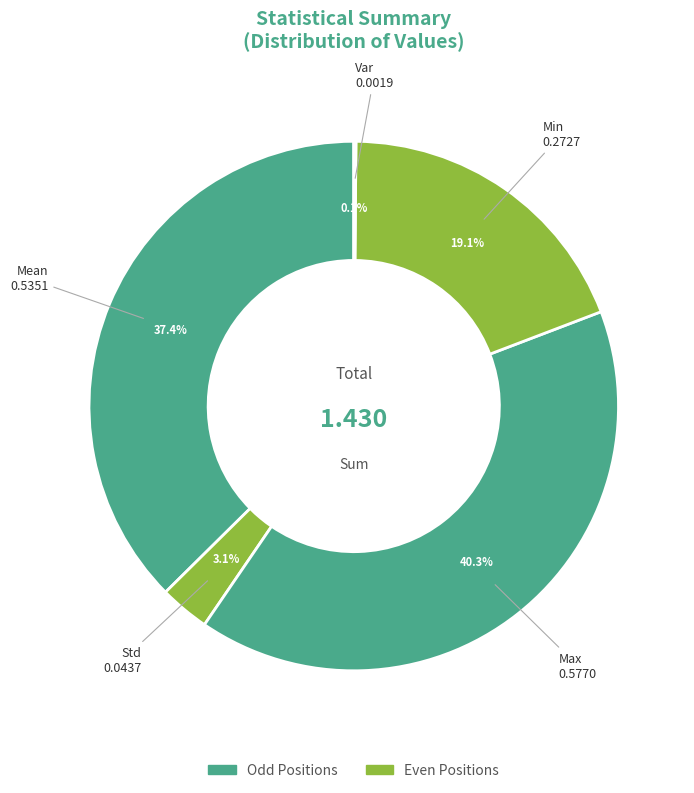

Is there a majority slice in this chart?

No